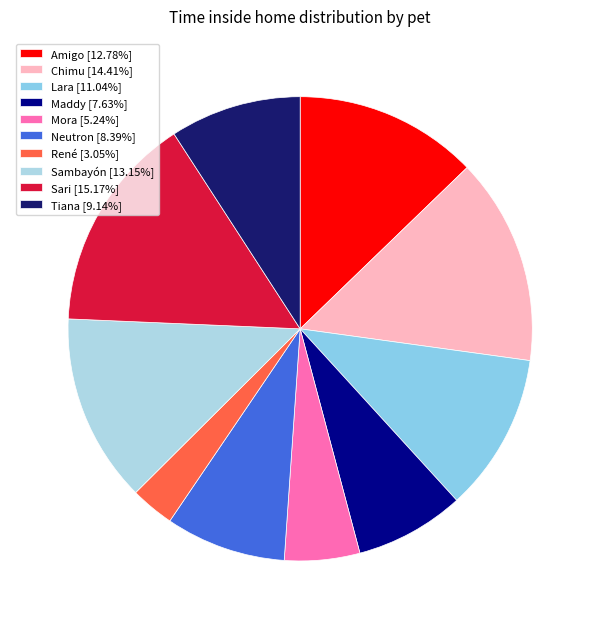

Count the number of slices in the pie.

10